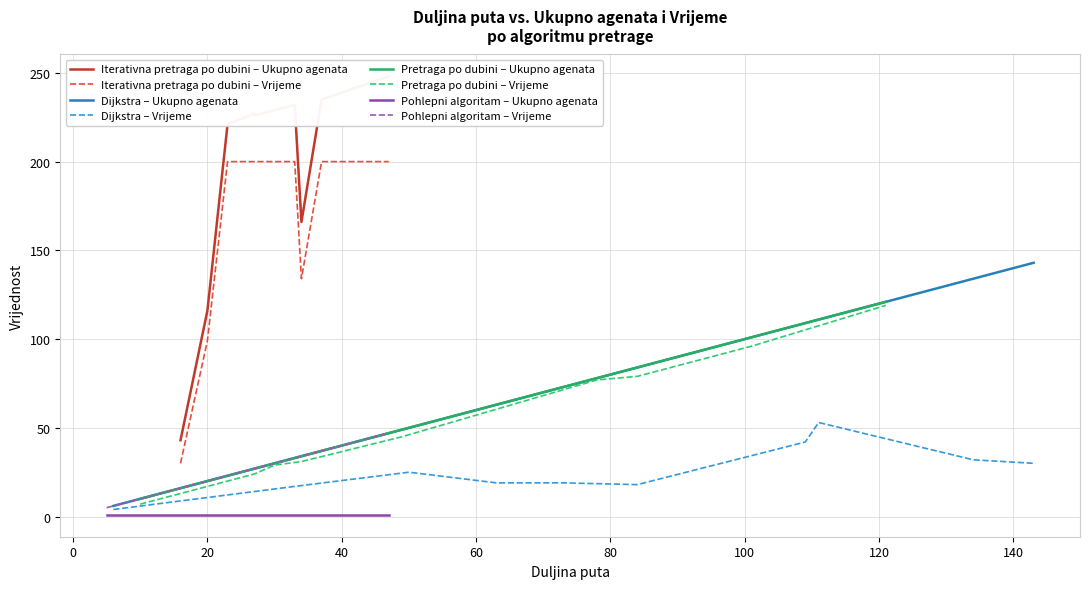

What is the highest value of the Dijkstra – Ukupno agenata series?

143